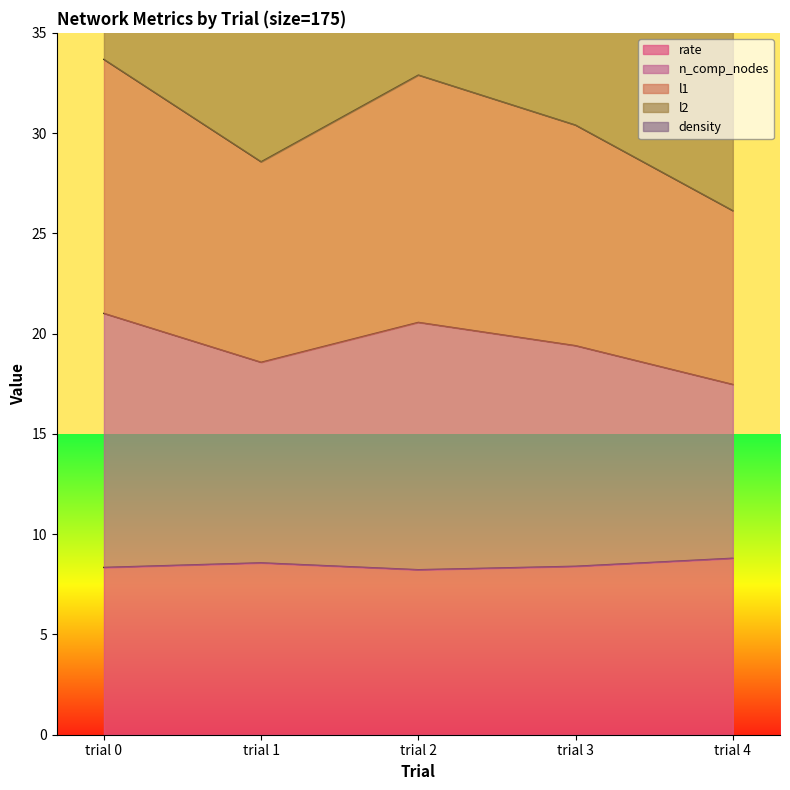

What is the minimum value for rate?

8.2